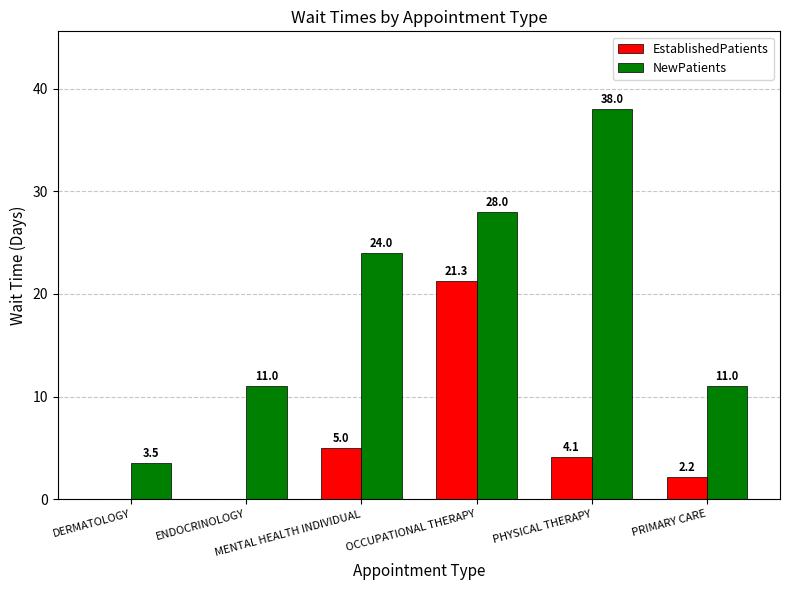

Is it true that EstablishedPatients equals 0.0 at ENDOCRINOLOGY?

True